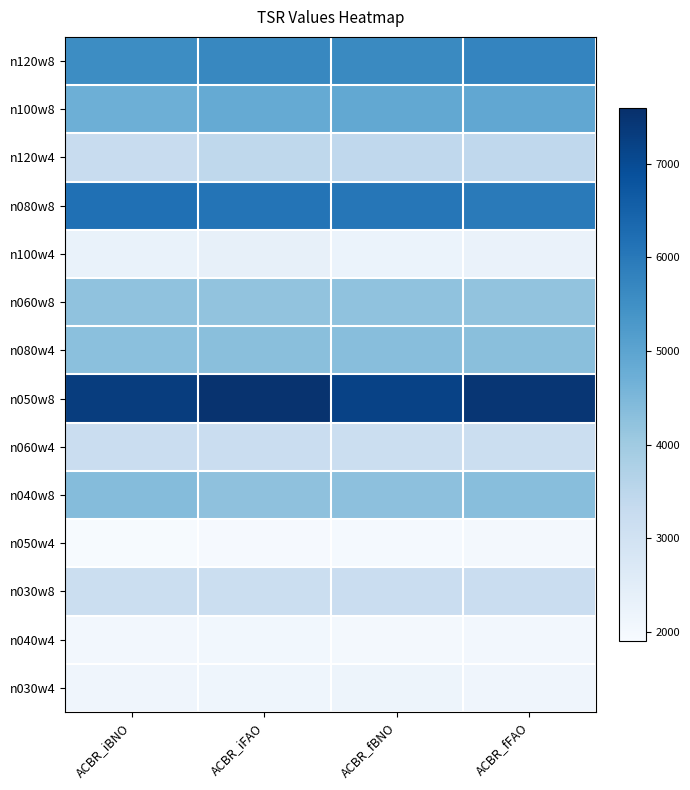

What is the total value across all series at ACBR_fBNO?

54848.8